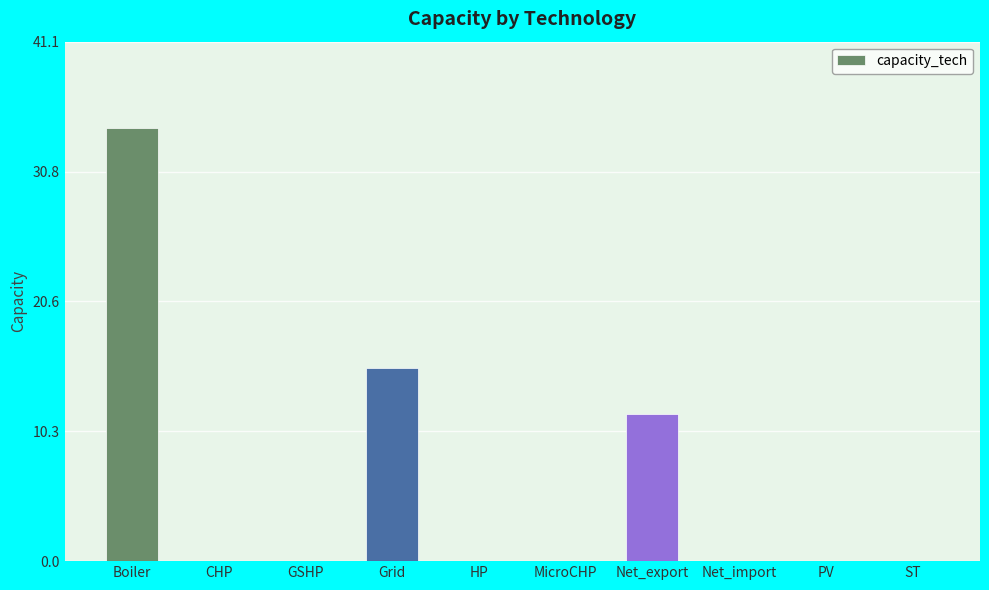

Which has a higher value, Net_export or GSHP?

Net_export